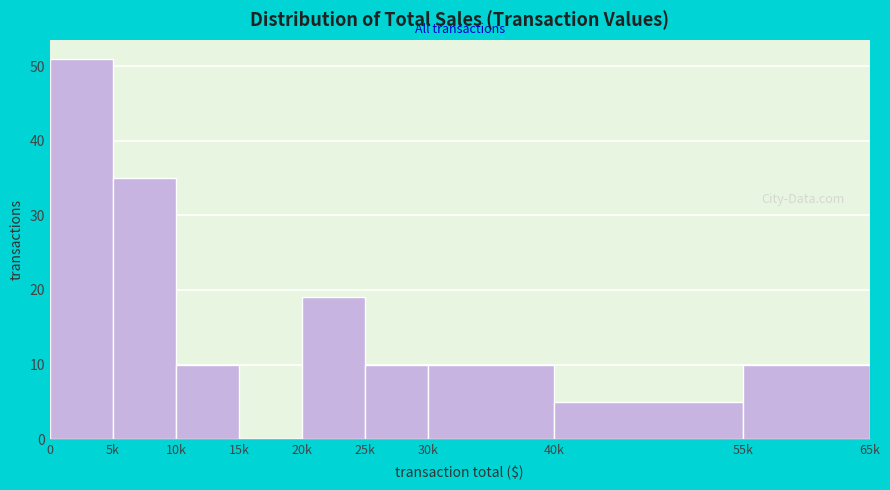

Reading left to right, transcribe all the data shown in this chart.

0=51	5k=35	10k=10	15k=0	20k=19	25k=10	30k=10	40k=5	55k=10